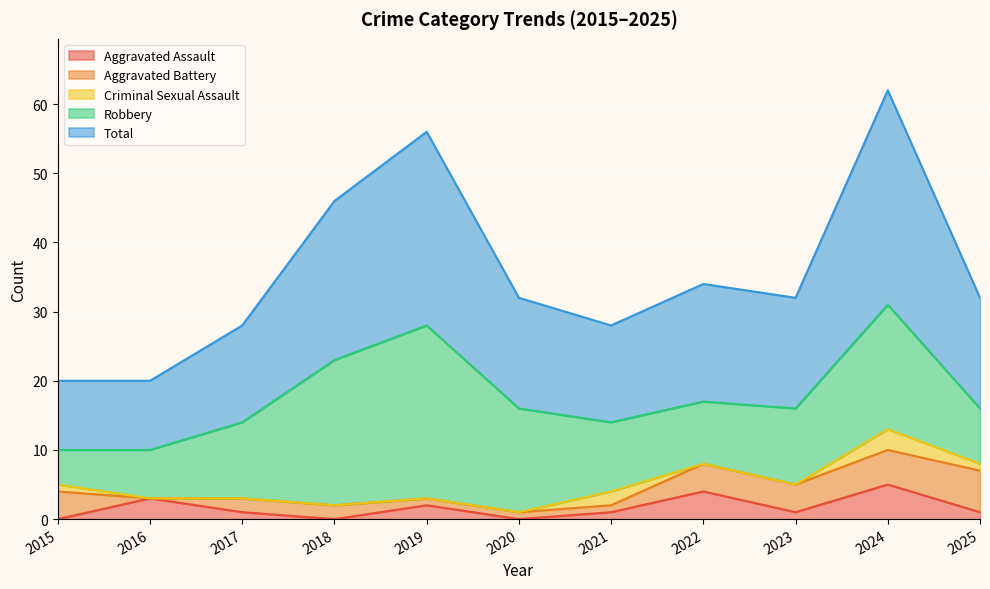

Reading left to right, transcribe all the data shown in this chart.

Aggravated Assault: 0	3	1	0	2	0	1	4	1	5	1
Aggravated Battery: 4	0	2	2	1	1	1	4	4	5	6
Criminal Sexual Assault: 1	0	0	0	0	0	2	0	0	3	1
Robbery: 5	7	11	21	25	15	10	9	11	18	8
Total: 10	10	14	23	28	16	14	17	16	31	16